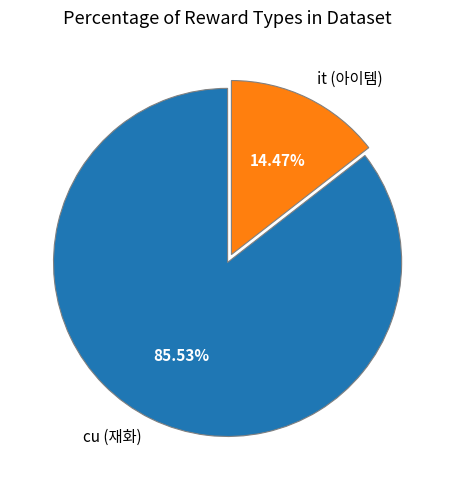

Which category has the biggest portion of the pie?

cu (재화)